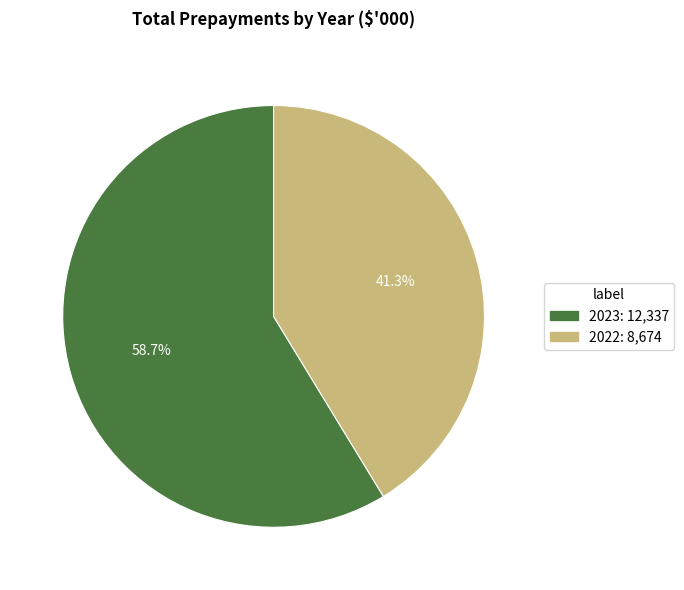

Which slice is the smallest?

2022